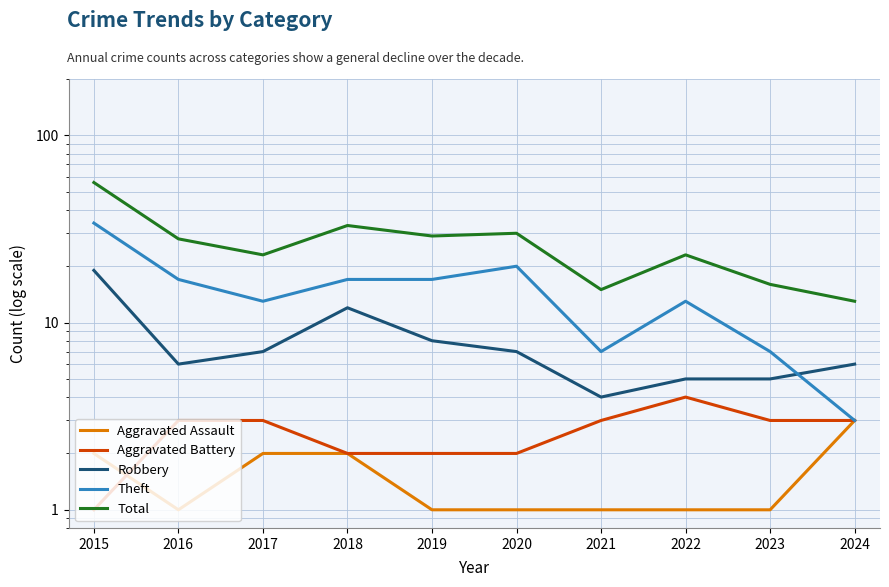

At which label is Theft closest to 18?

2016